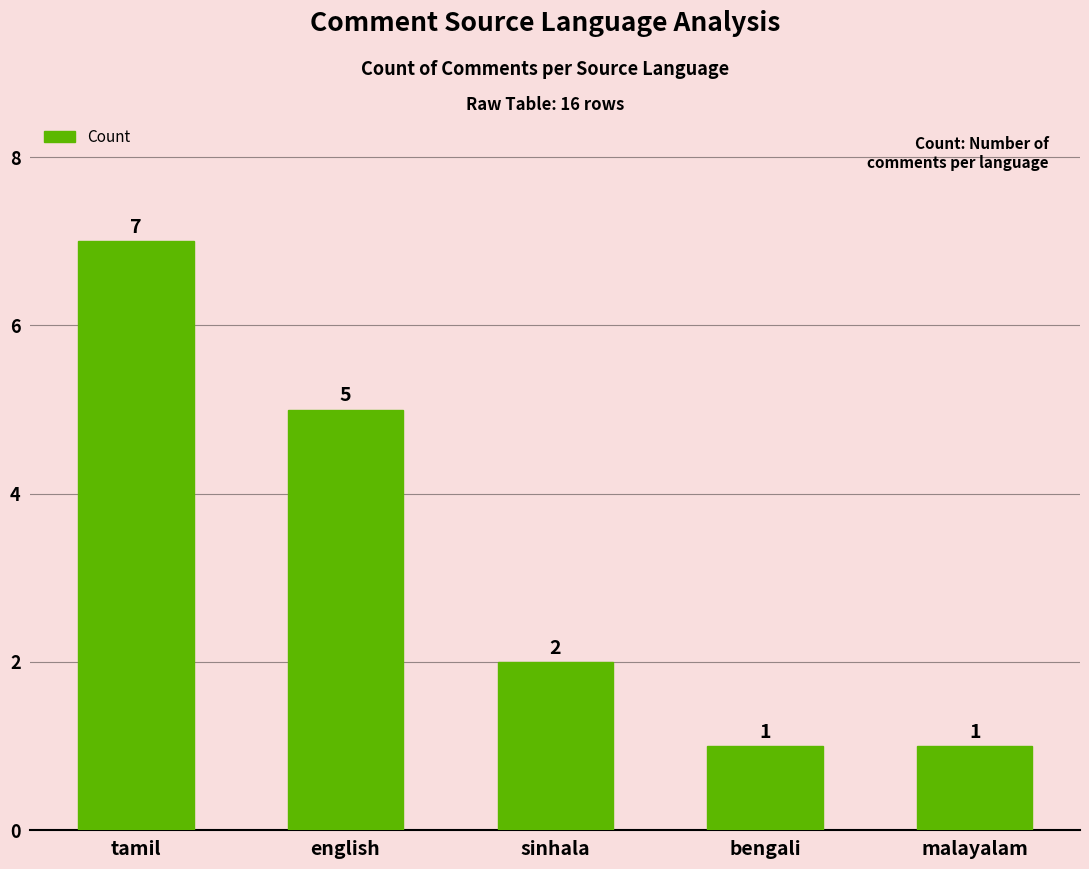

Reading left to right, transcribe all the data shown in this chart.

tamil=7	english=5	sinhala=2	bengali=1	malayalam=1